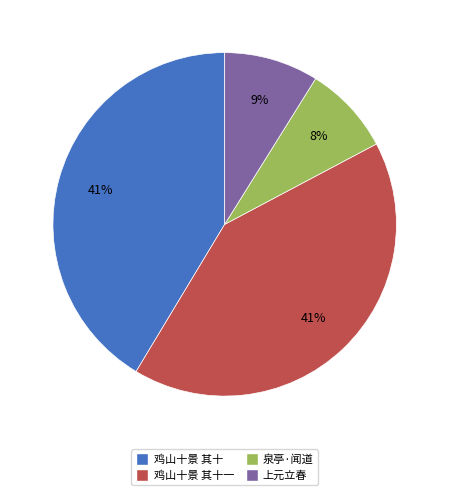

True or false: 鸡山十景 其十 accounts for 28% of the total.

False